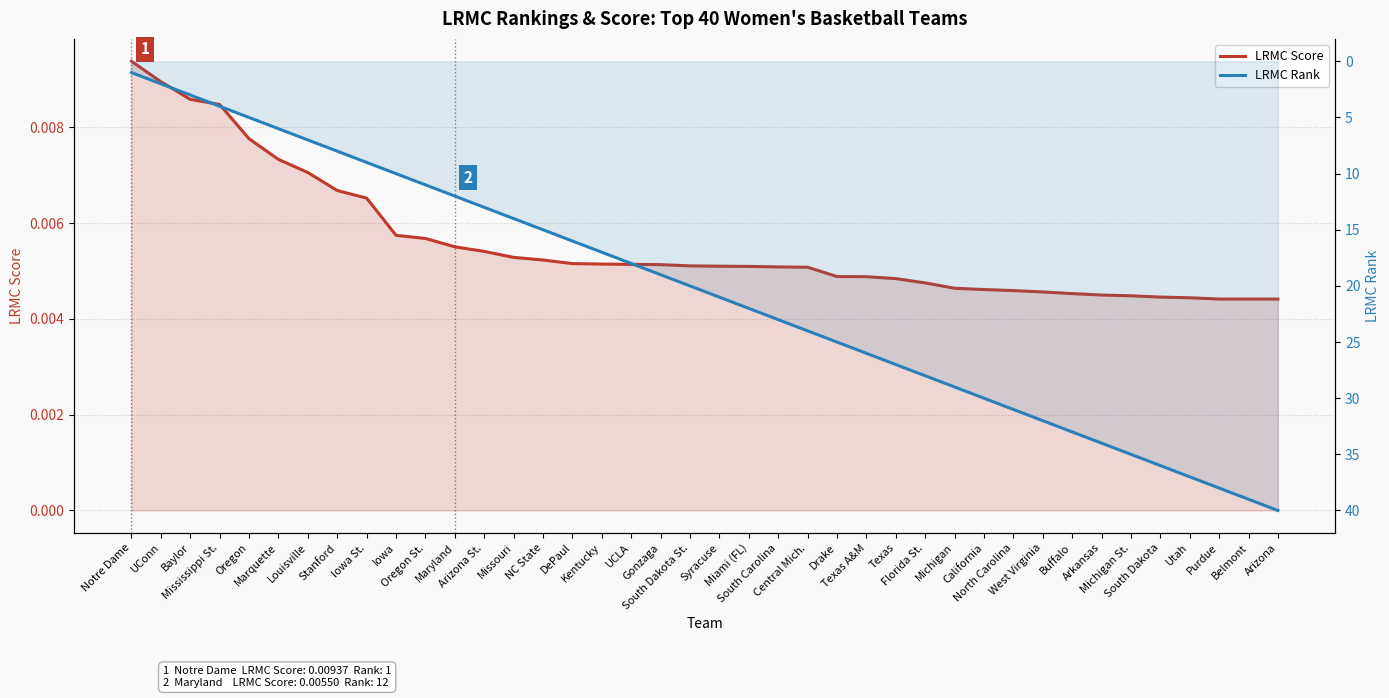

What is the maximum value shown in the chart?

40.0